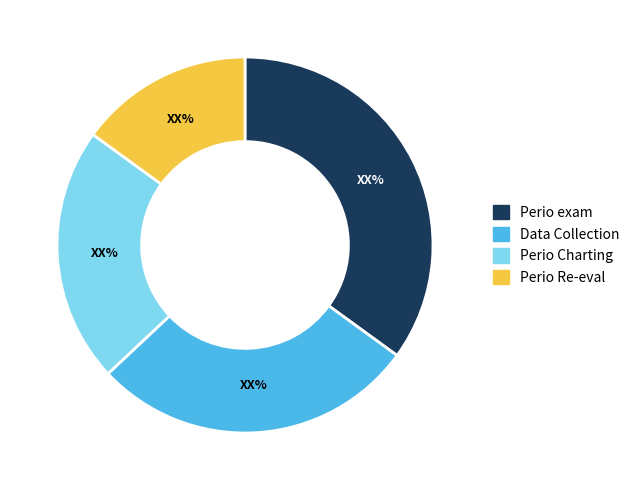

Is it true that Data Collection is 28% of the pie?

True